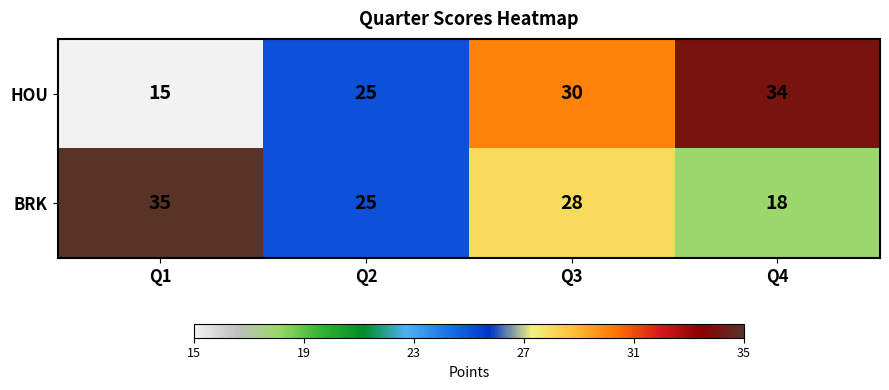

Which series has the largest range (max minus min)?

HOU